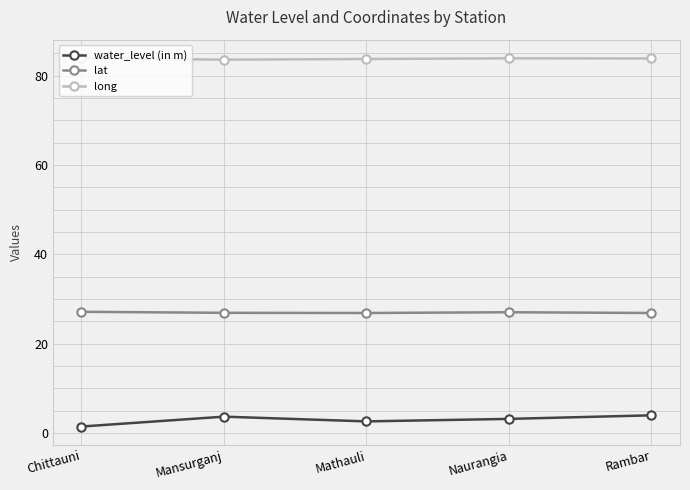

What is the label of the 2nd point from the right?

Naurangia